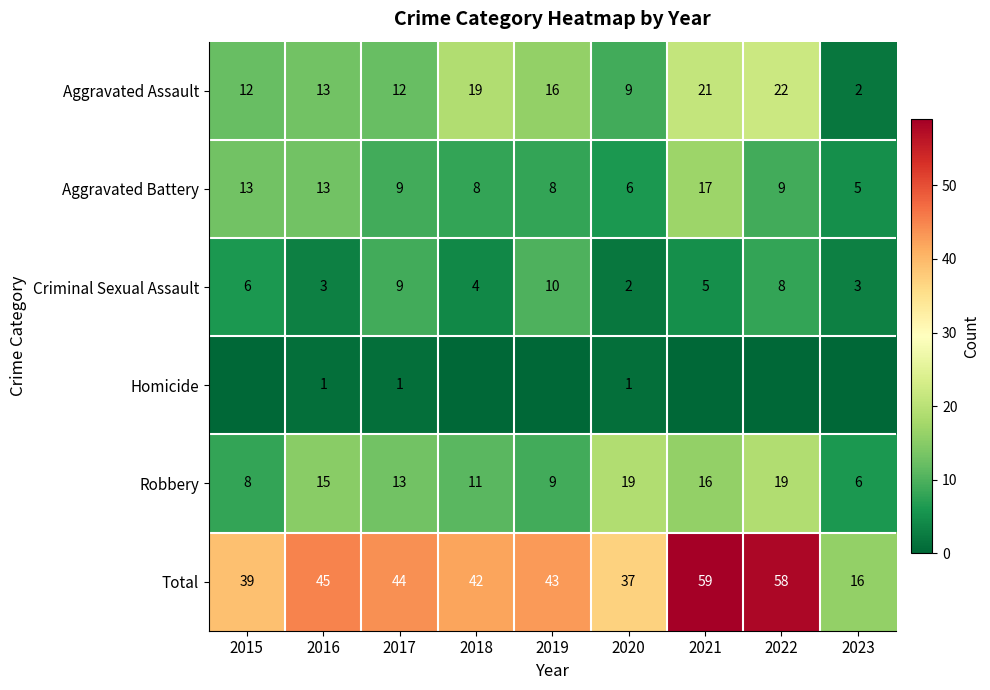

True or false: Robbery has a value of 5 at 2016.

False